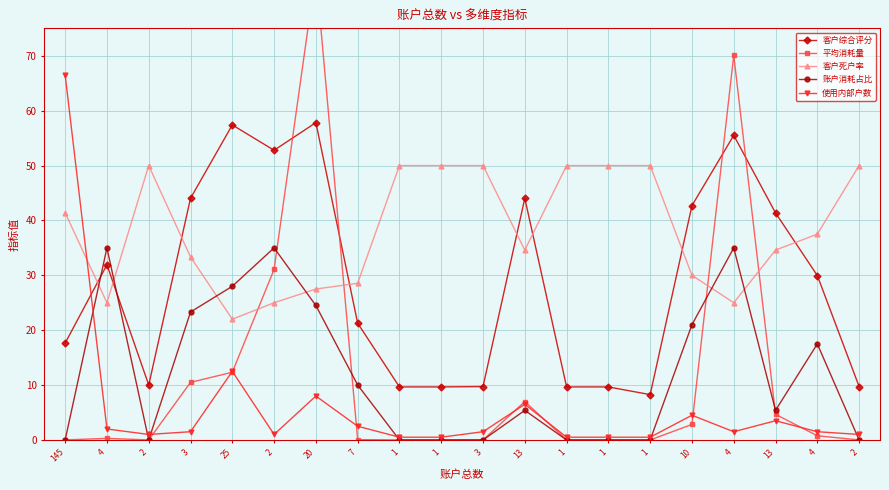

At which category is the sum across all series the highest?

20